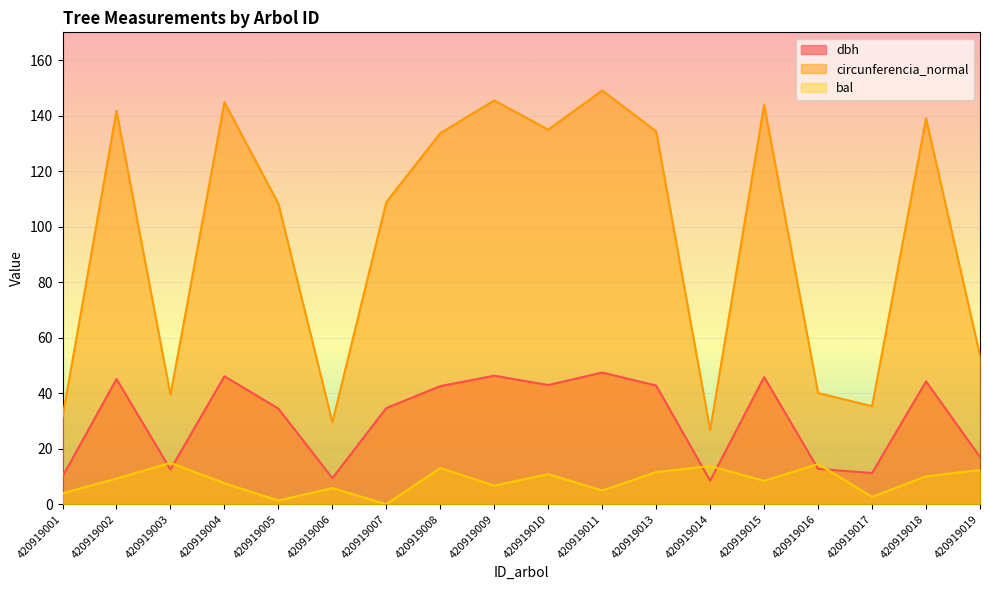

What is the approximate value of circunferencia_normal at 420919018?

139.0